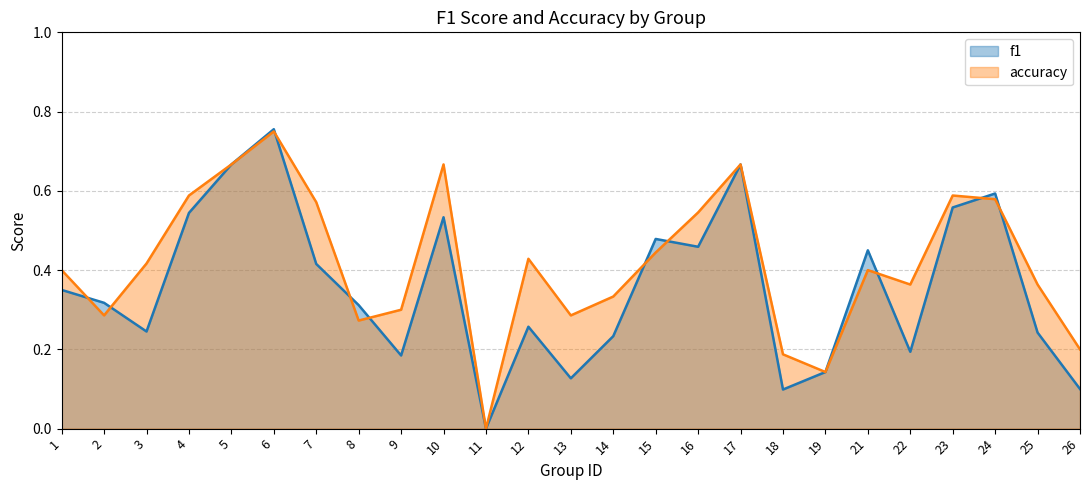

How many positive values does the f1 series have?

24